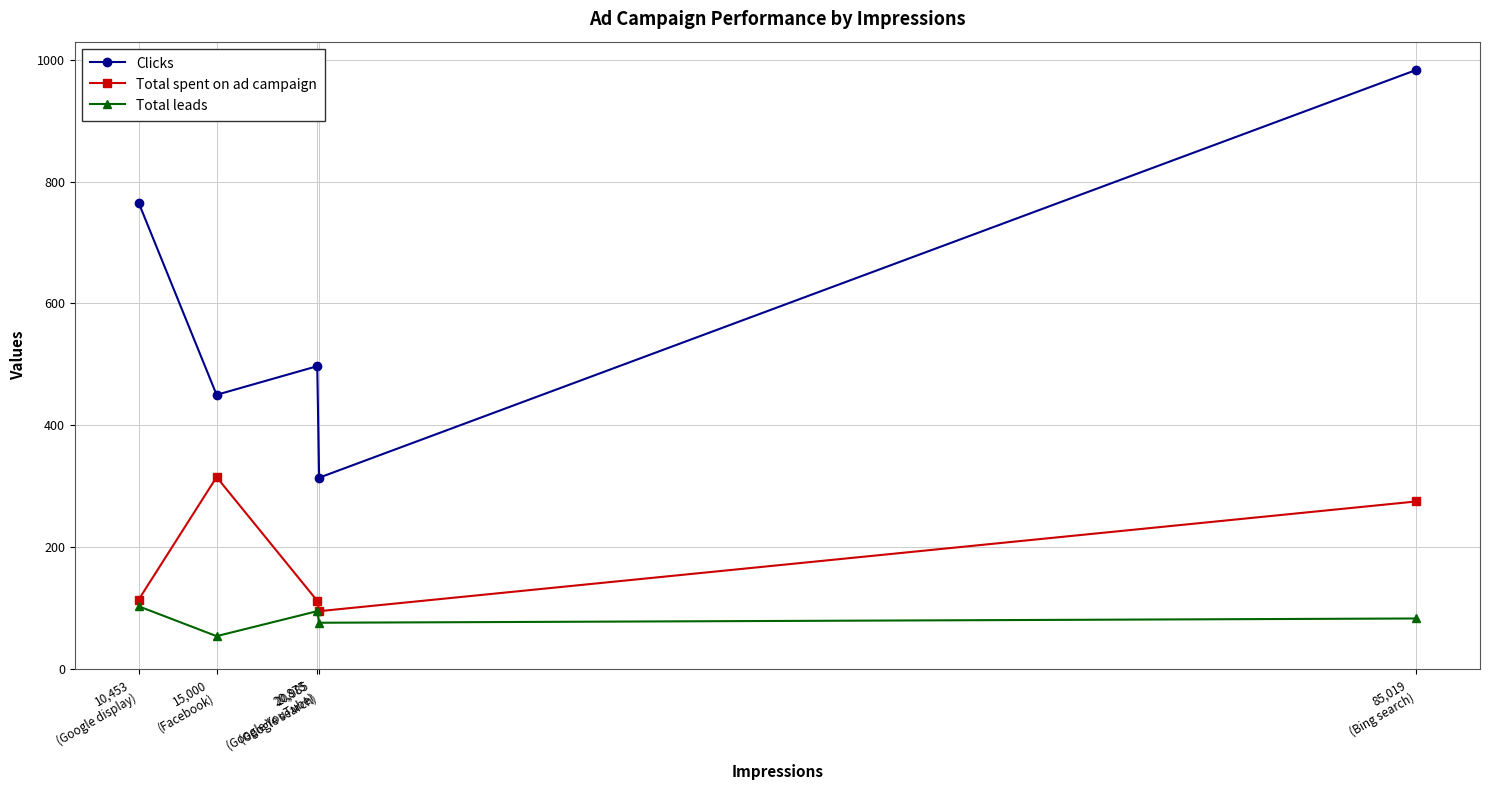

What is the label of the 3rd point from the right?

20,875
(Google YouTube)